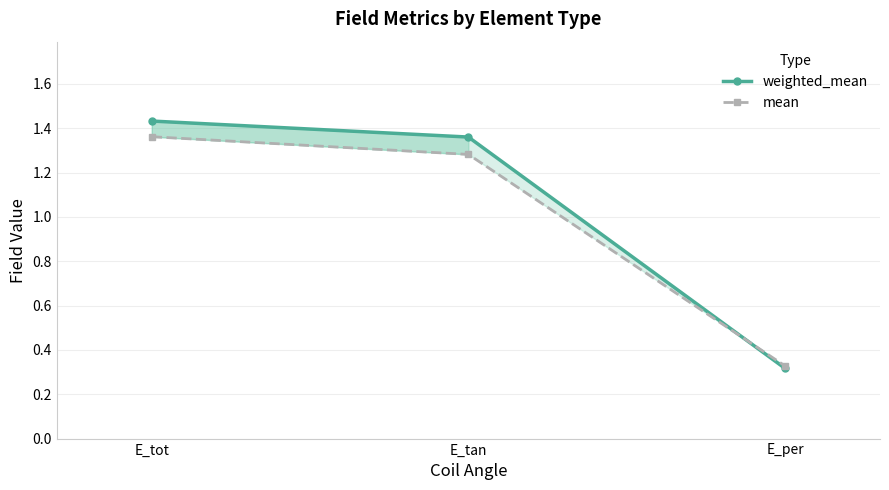

Which label corresponds to the largest value in the chart?

E_tot